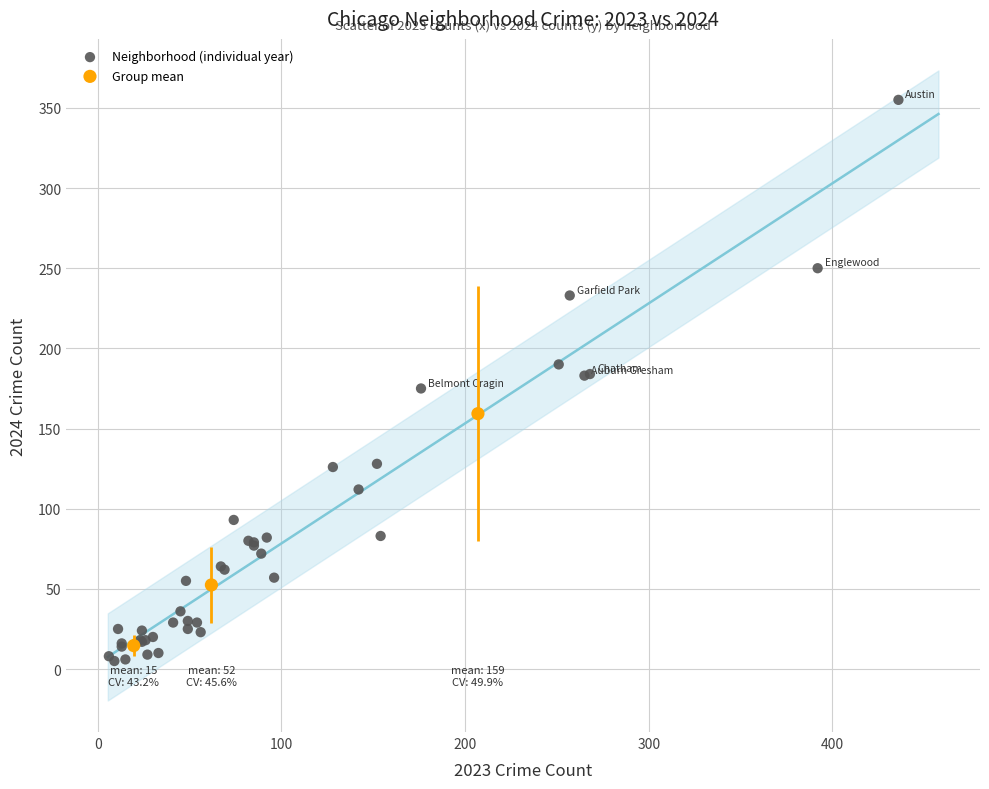

Which series contains the highest Y value?

Neighborhood (individual year)